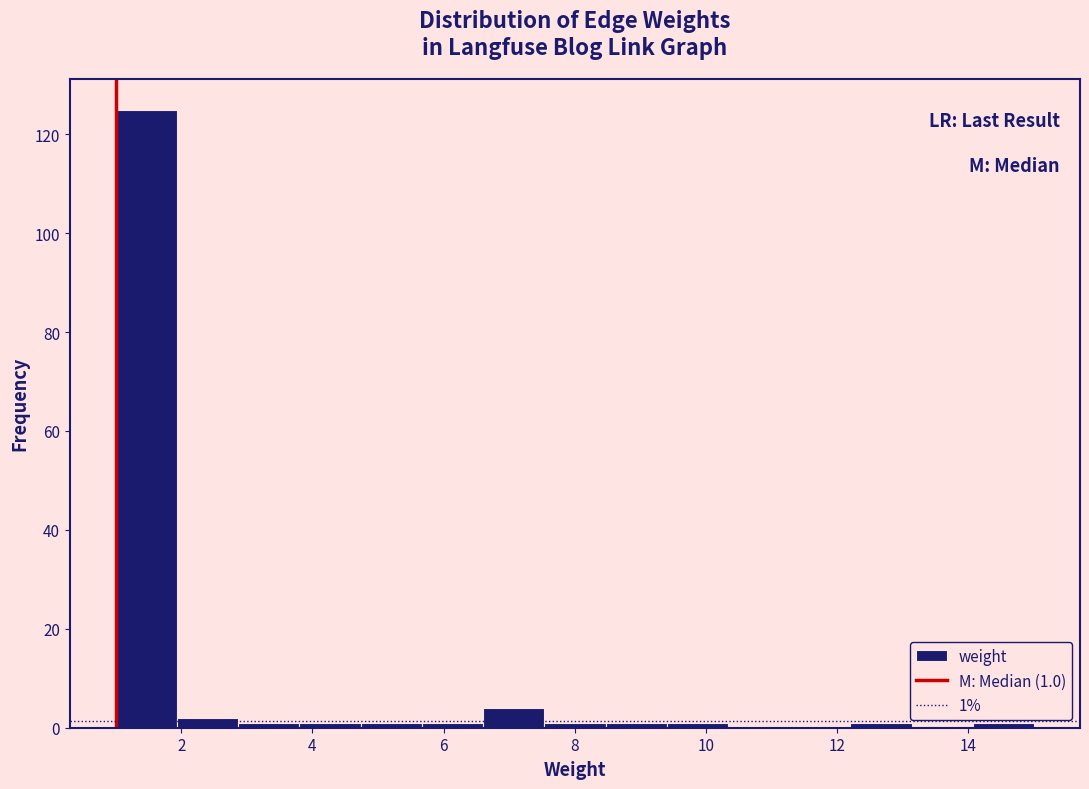

Which range on the x-axis has the tallest bar?

1.0 to 2.0